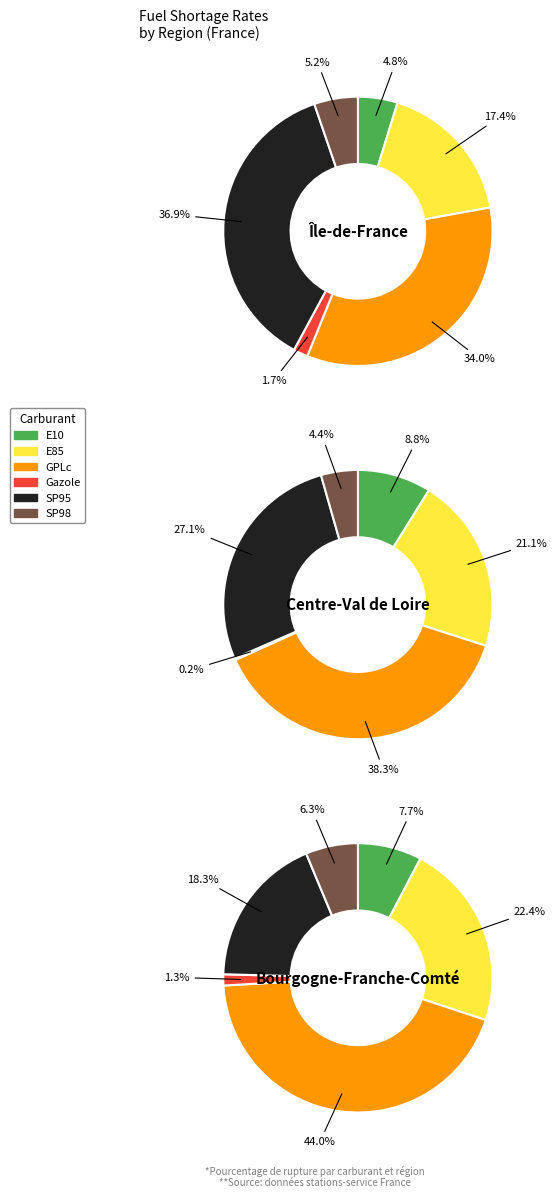

What percentage is the SP95 slice, to the nearest percent?

27%